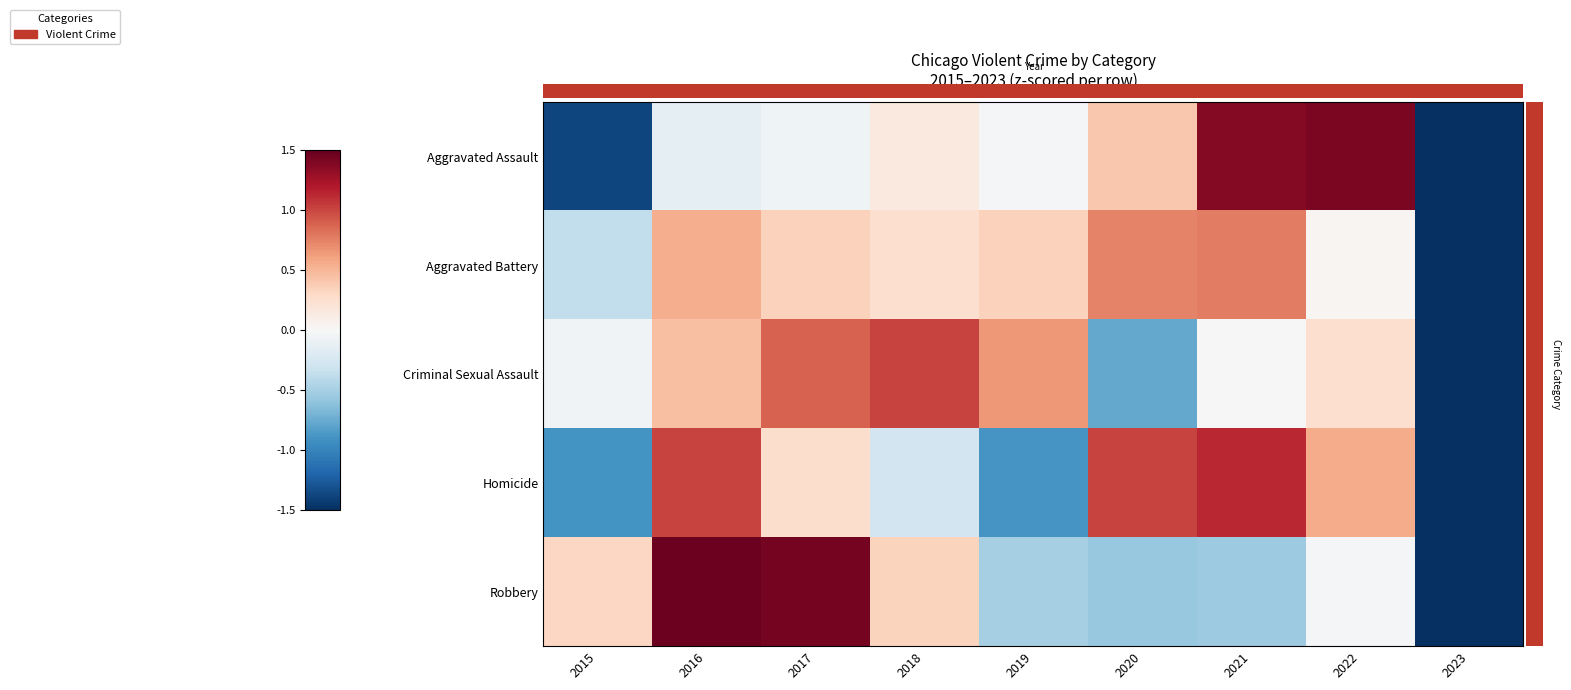

Reading left to right, what are all the values shown in this chart?

Aggravated Assault: 2015=-1.4	2016=-0.1	2017=-0.1	2018=0.1	2019=-0.0	2020=0.4	2021=1.4	2022=1.4	2023=-1.7
Aggravated Battery: 2015=-0.4	2016=0.5	2017=0.3	2018=0.2	2019=0.4	2020=0.7	2021=0.8	2022=0.0	2023=-2.7
Criminal Sexual Assault: 2015=-0.1	2016=0.4	2017=0.9	2018=1.0	2019=0.6	2020=-0.8	2021=0.0	2022=0.2	2023=-2.4
Homicide: 2015=-0.9	2016=1.0	2017=0.3	2018=-0.3	2019=-0.9	2020=1.0	2021=1.1	2022=0.6	2023=-1.9
Robbery: 2015=0.3	2016=1.5	2017=1.4	2018=0.3	2019=-0.5	2020=-0.6	2021=-0.5	2022=-0.0	2023=-1.9